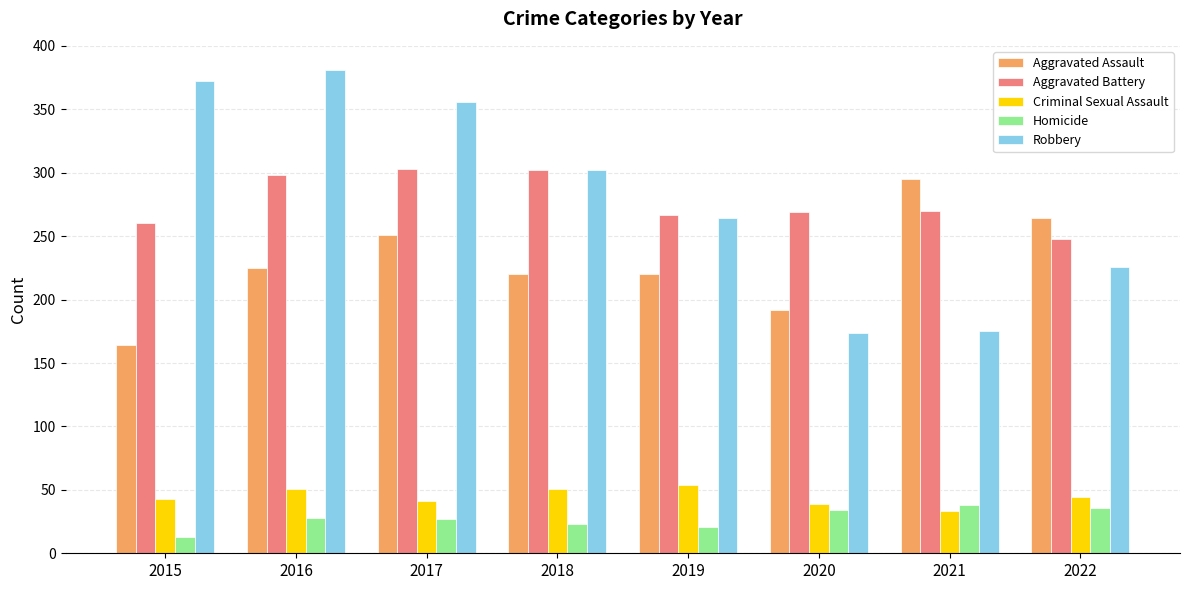

The value of Criminal Sexual Assault at 2015 is 43. True or false?

True